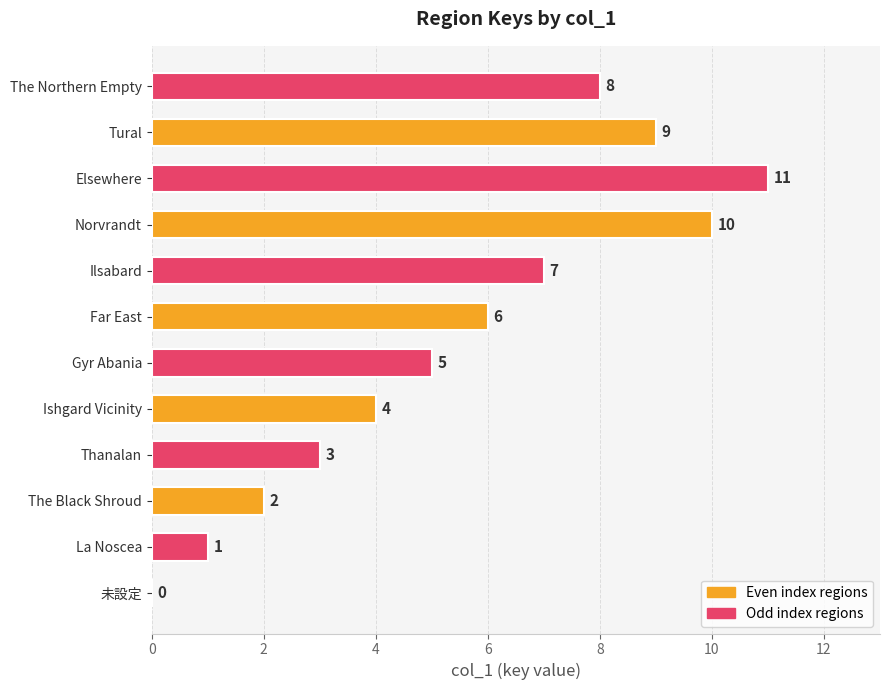

What is the sum of all values?

66